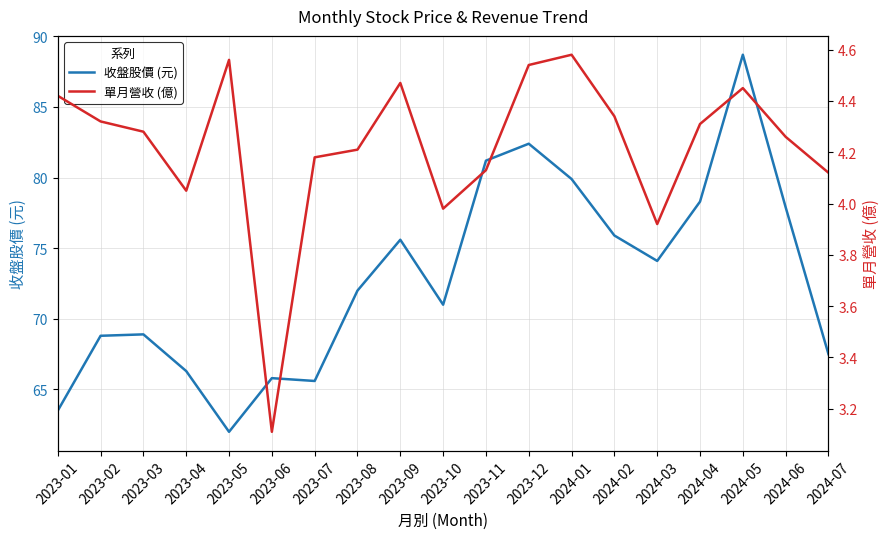

What is the sum of all 單月營收 (億) values?

80.2